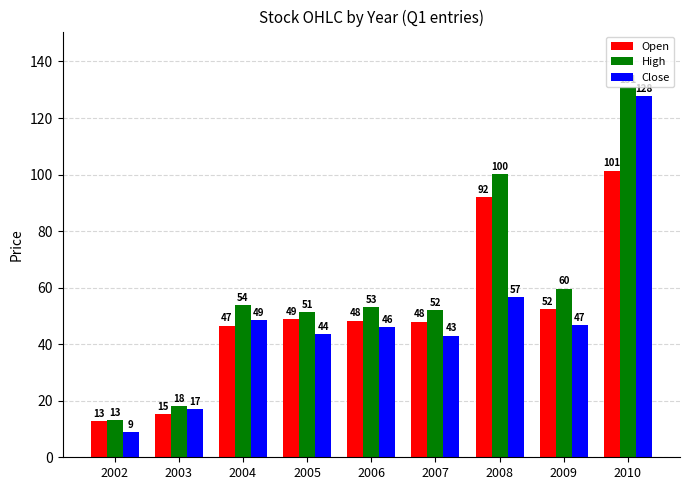

At how many categories does at least one series exceed 100?

2